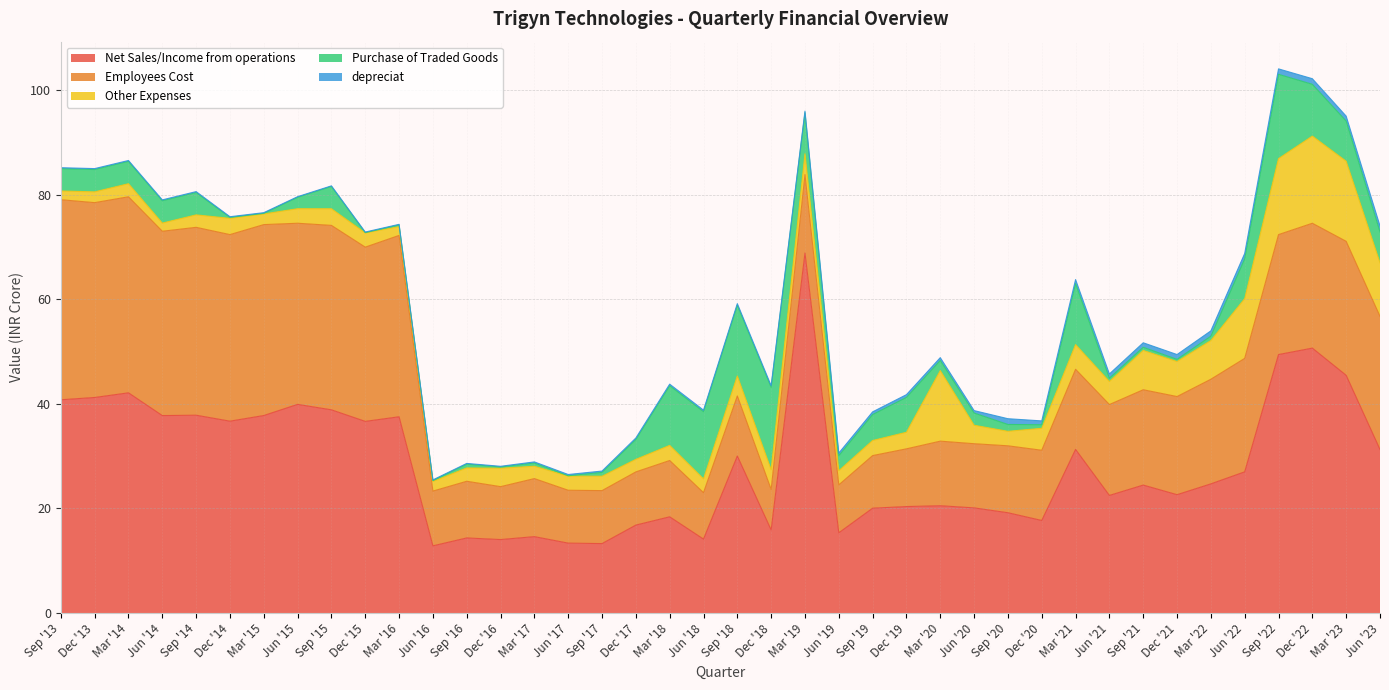

What position from the left is Dec '22?

38